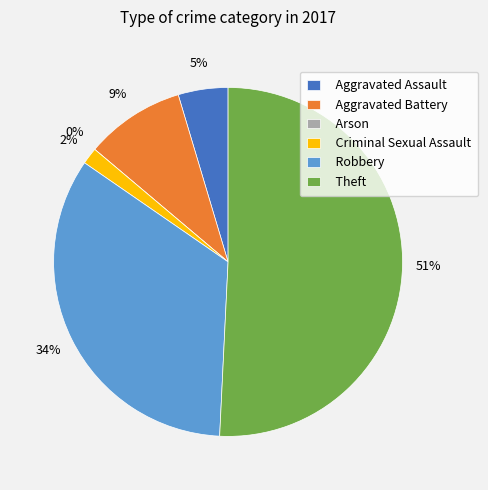

Combined, what portion of the pie is Aggravated Battery and Arson?

9.2%